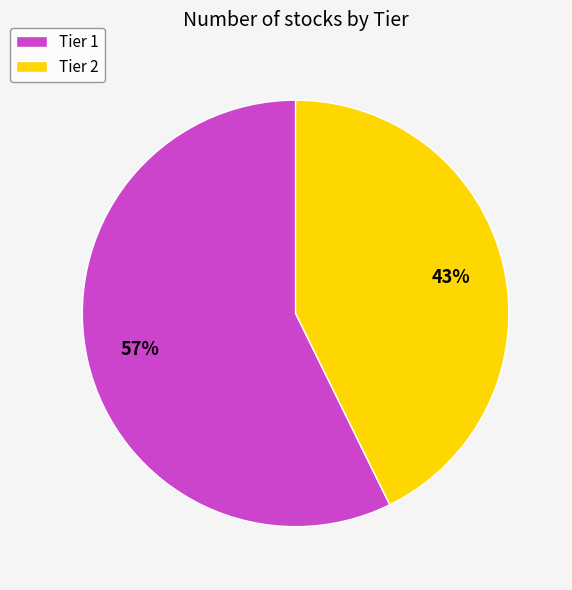

Is there any slice that represents more than half of the pie?

Yes